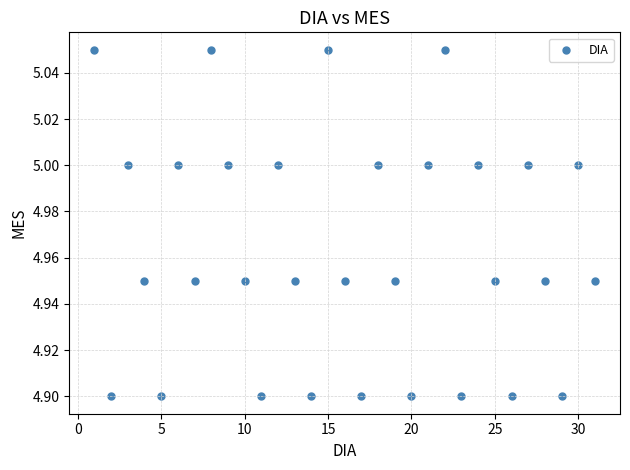

What is the range of X values (max minus min)?

30.0